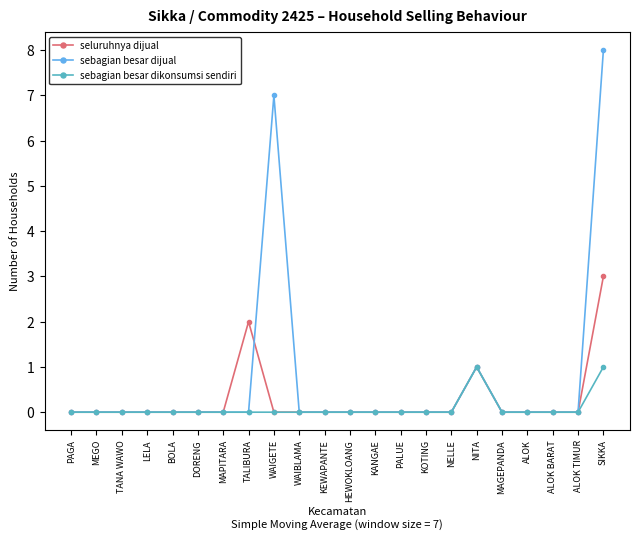

Between NELLE and ALOK, which series saw the biggest shift?

seluruhnya dijual